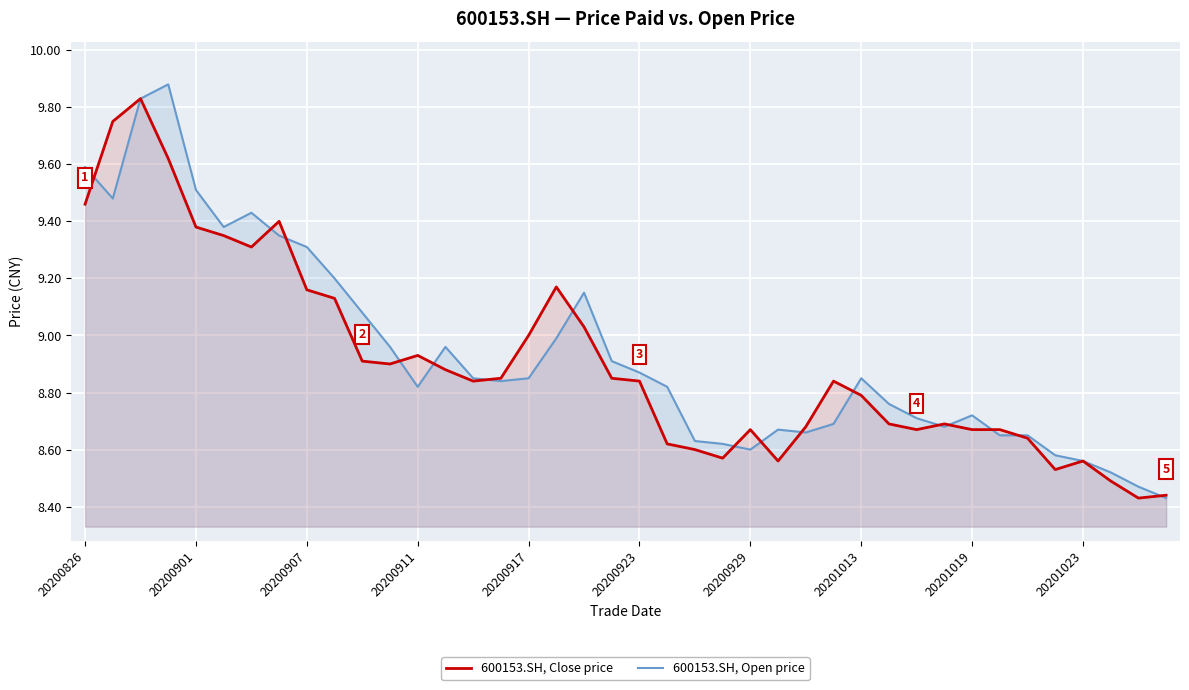

How many times do 600153.SH, Open price and 600153.SH, Close price cross each other?

16